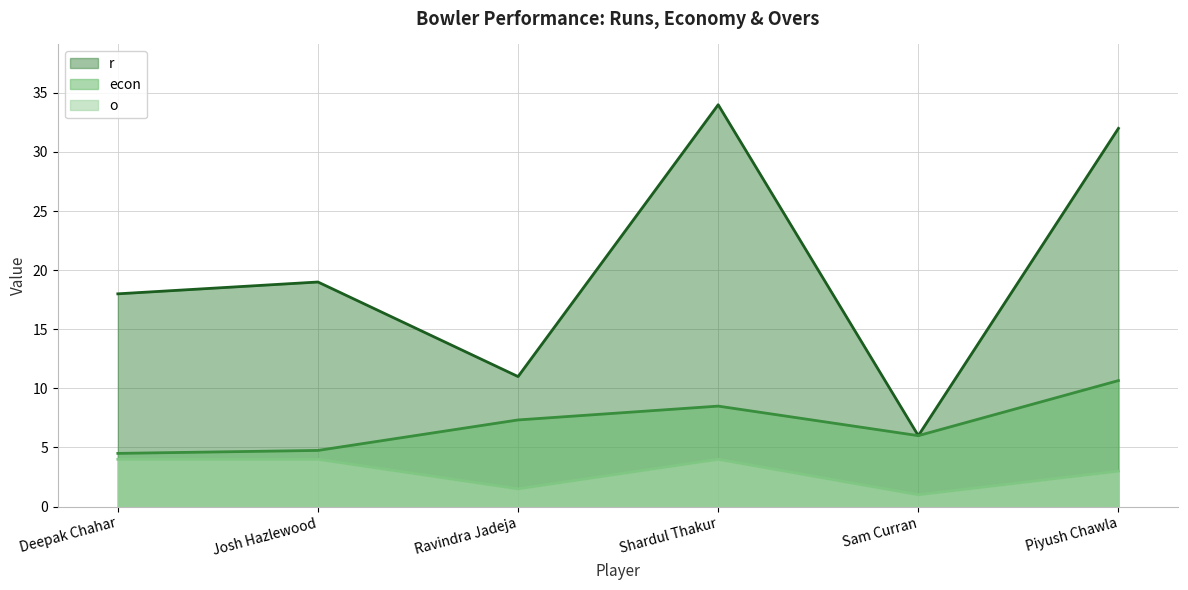

What is the greatest value displayed?

34.0